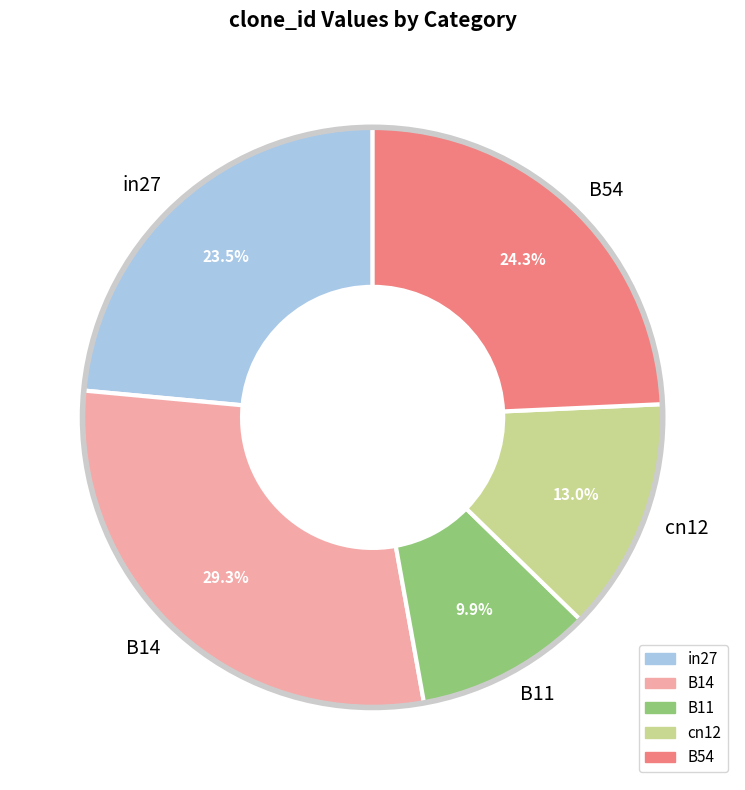

Which category has the smallest portion of the pie?

B11